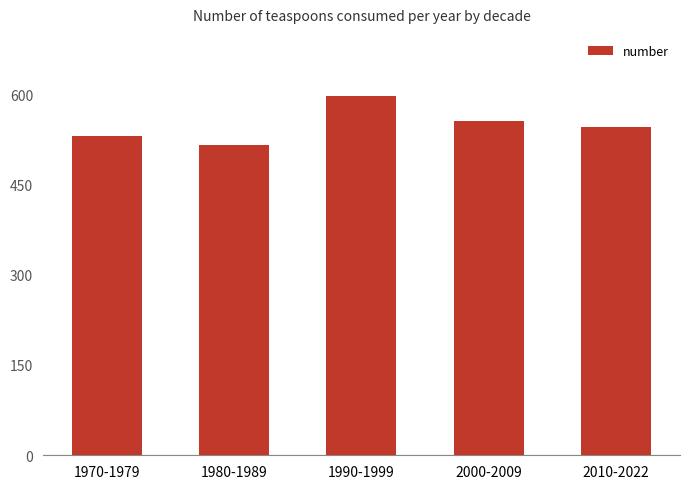

What value does the data have at 2000-2009, to the nearest 10?

560